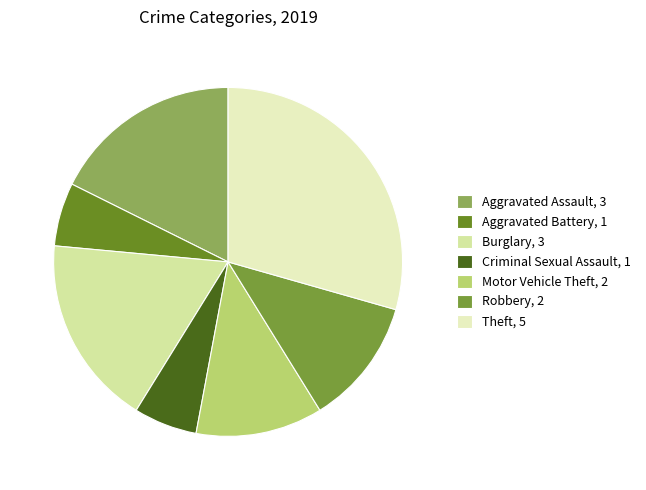

Does any single category account for the majority?

No